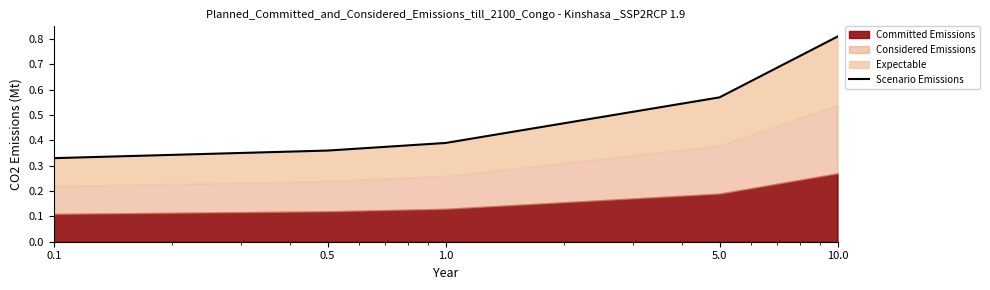

At which label is the value closest to 0?

0.1